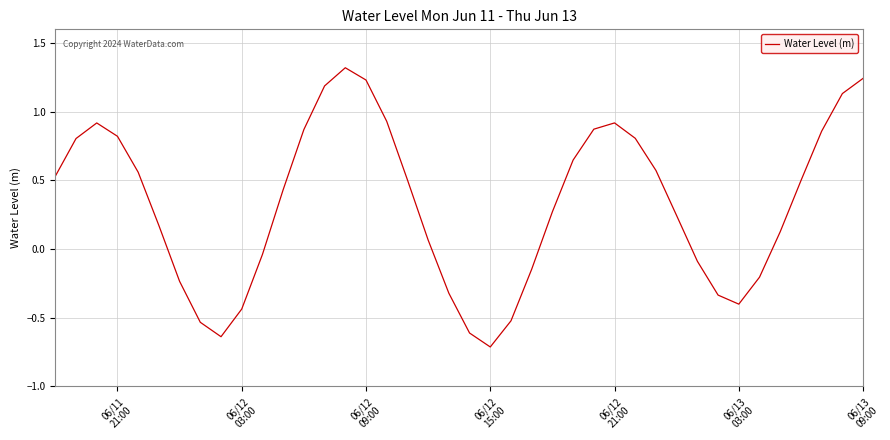

What is the difference between the maximum and minimum values?

2.0